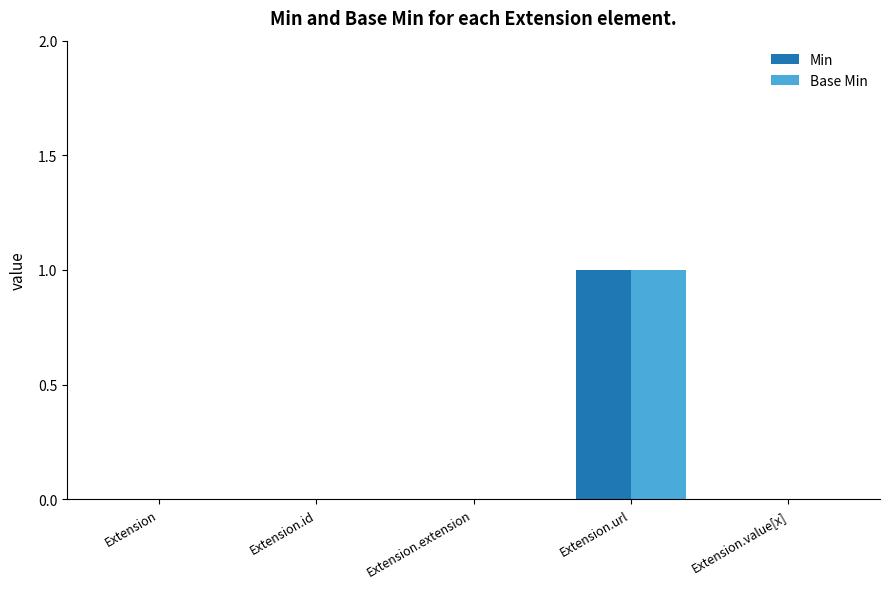

Which category has the highest value across all series?

Extension.url